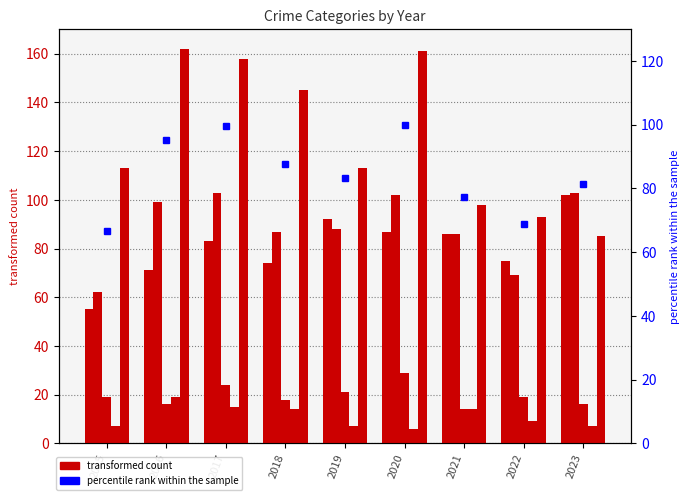

Reading left to right, list all the values displayed in this chart.

Aggravated Assault: 55.0	71.0	83.0	74.0	92.0	87.0	86.0	75.0	102.0
Aggravated Battery: 62.0	99.0	103.0	87.0	88.0	102.0	86.0	69.0	103.0
Criminal Sexual Assault: 19.0	16.0	24.0	18.0	21.0	29.0	14.0	19.0	16.0
Homicide: 7.0	19.0	15.0	14.0	7.0	6.0	14.0	9.0	7.0
Robbery: 113.0	162.0	158.0	145.0	113.0	161.0	98.0	93.0	85.0
percentile rank within the sample: 66.5	95.3	99.5	87.8	83.4	100.0	77.4	68.8	81.3